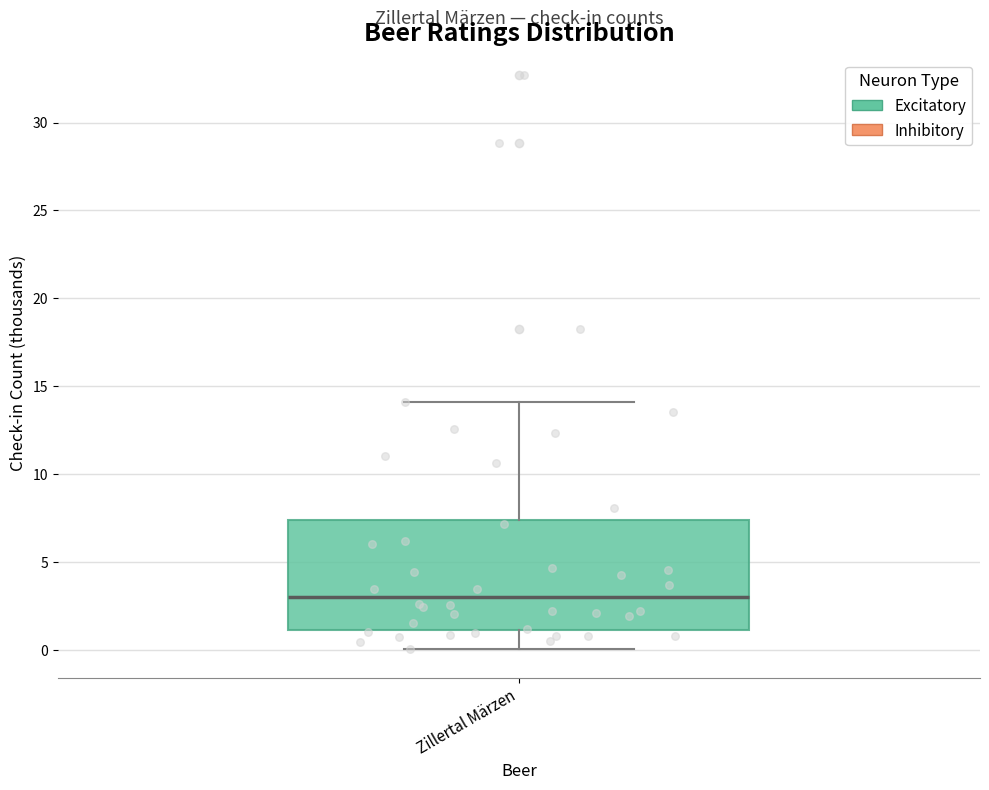

Where is the lower edge of the box for Zillertal Märzen on the y-axis? The values are not printed on the chart, so give them approximately, as read against the axis.

1.0